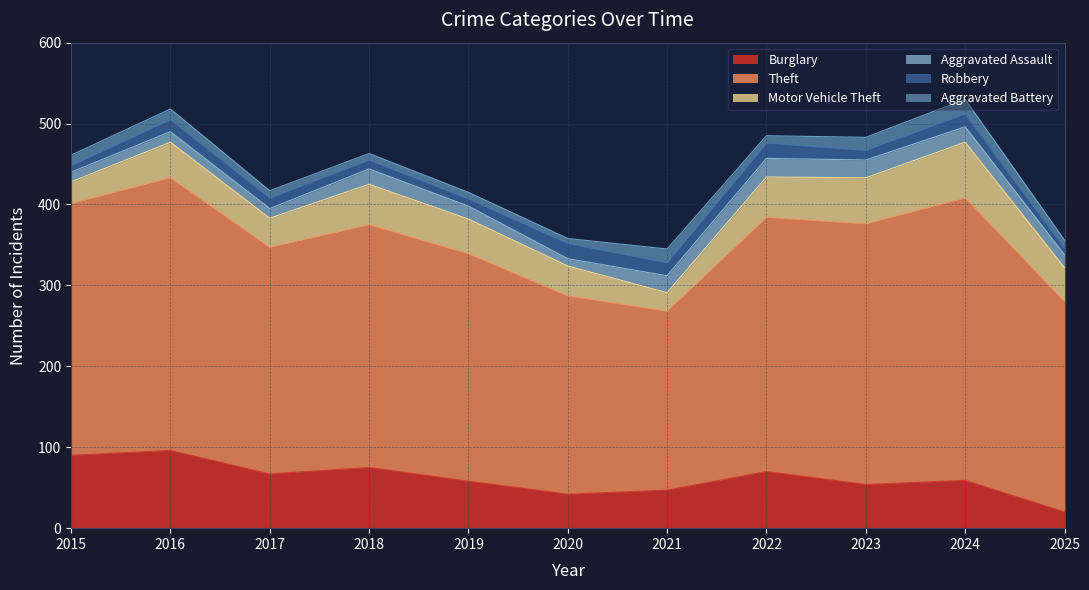

The value of Aggravated Battery at 2015 is 7. True or false?

False